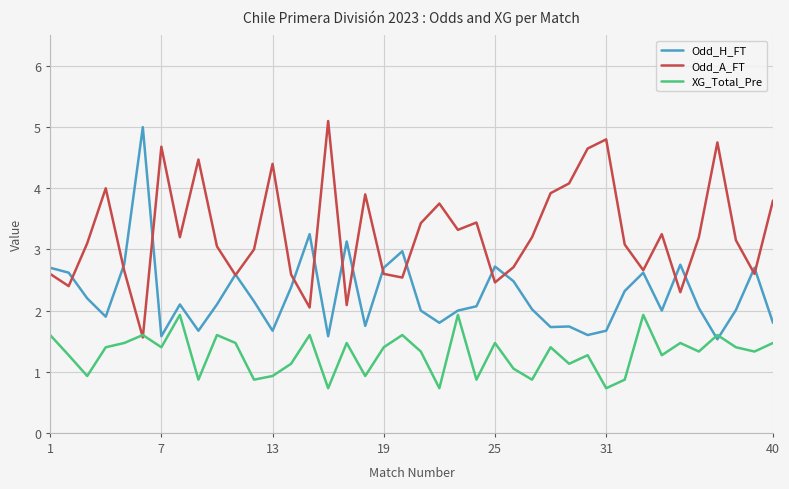

What is the greatest value displayed?

5.1